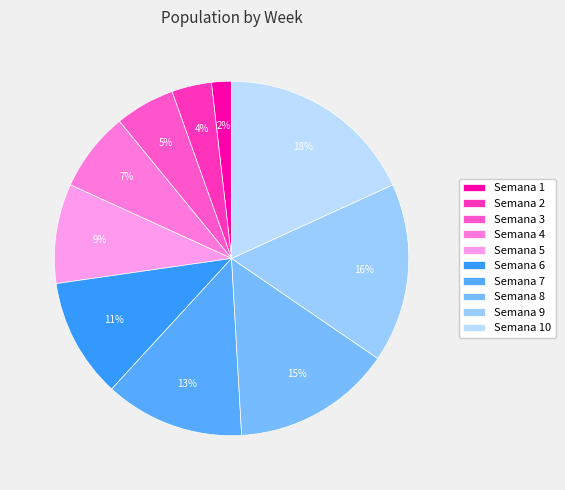

To the nearest percent, what portion does Semana 9 represent?

16%